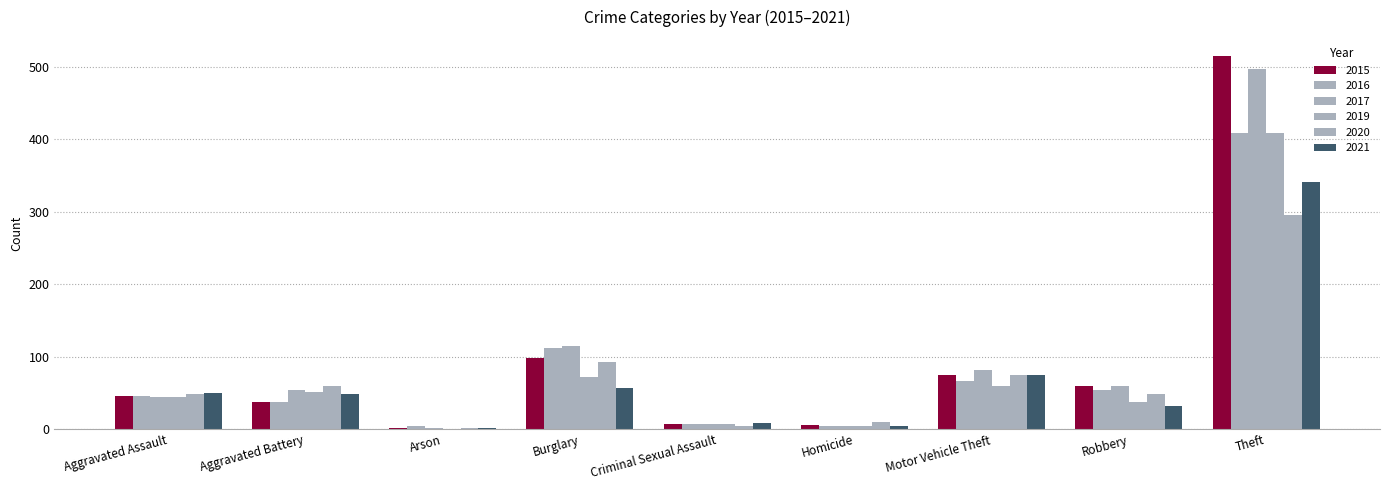

Count the number of data series in this chart.

6